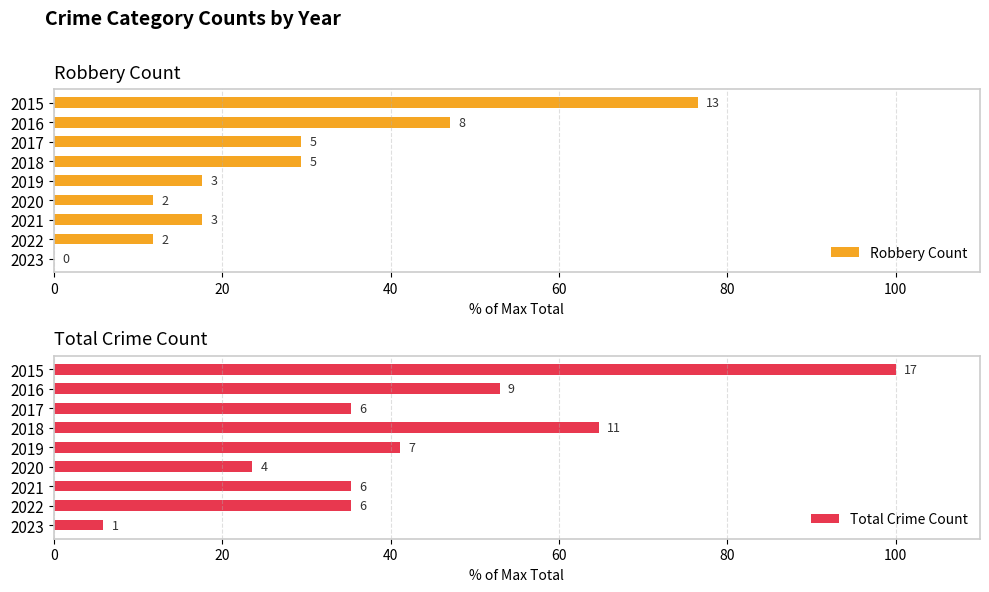

What is the average value of the Total Crime Count series?

43.8